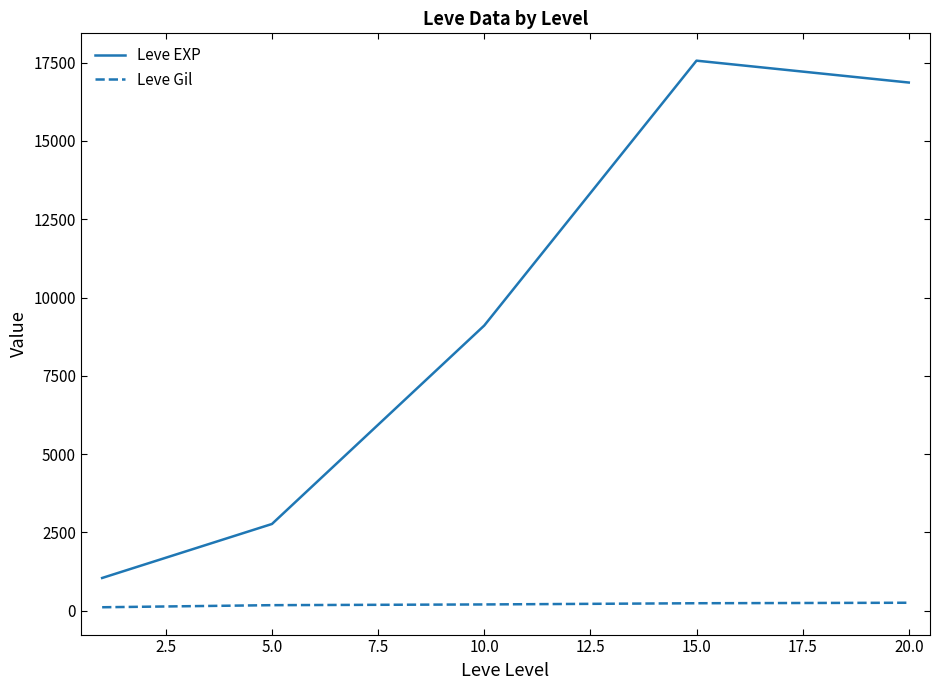

List the series in order of their peak value, highest first.

Leve EXP, Leve Gil